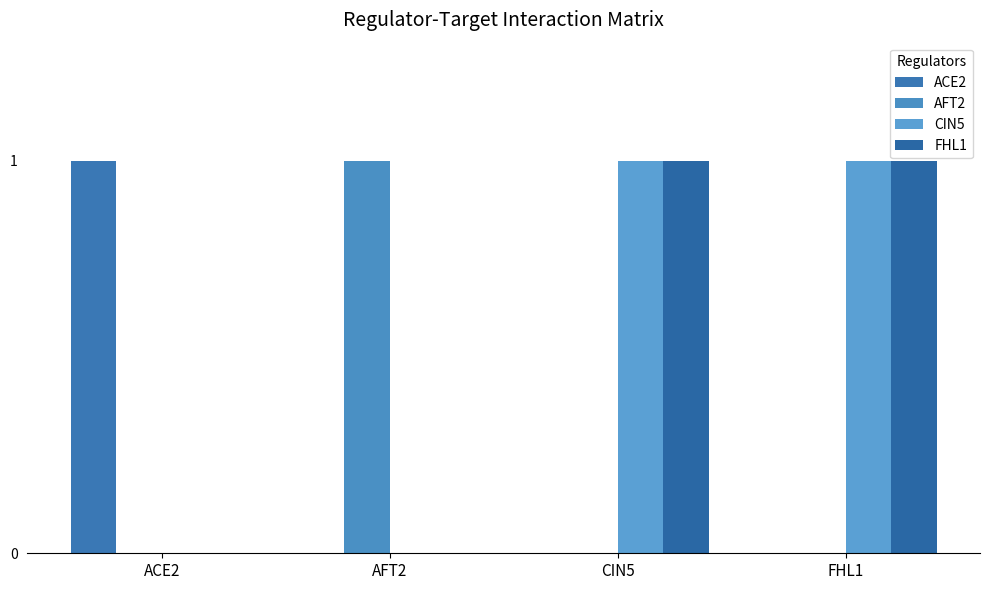

Rank the series by their maximum value, from highest to lowest.

ACE2, AFT2, CIN5, FHL1